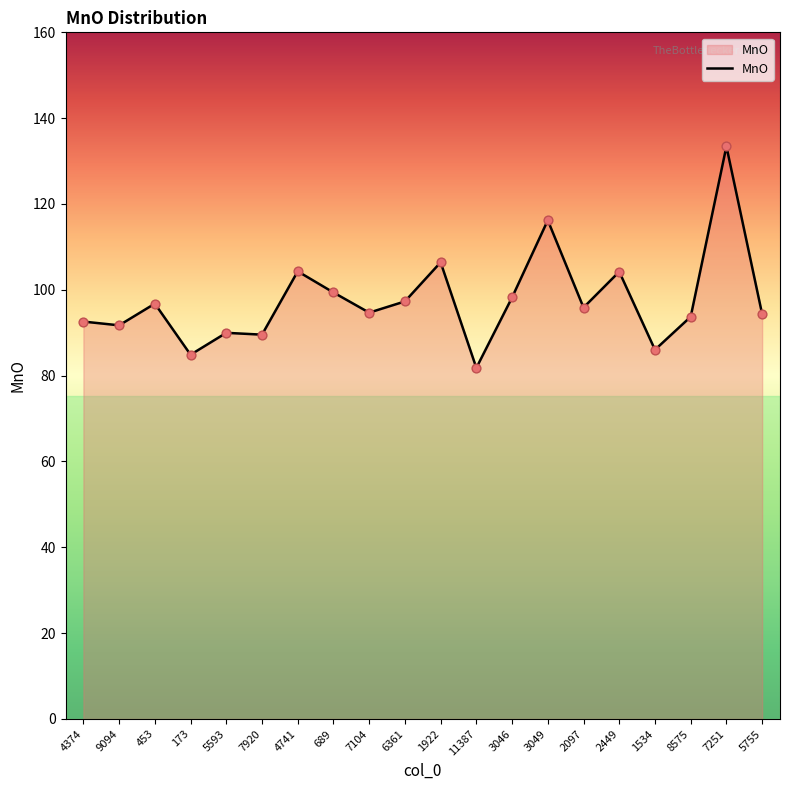

Approximately how many times larger is the value at 8575 compared to 453?

1.0